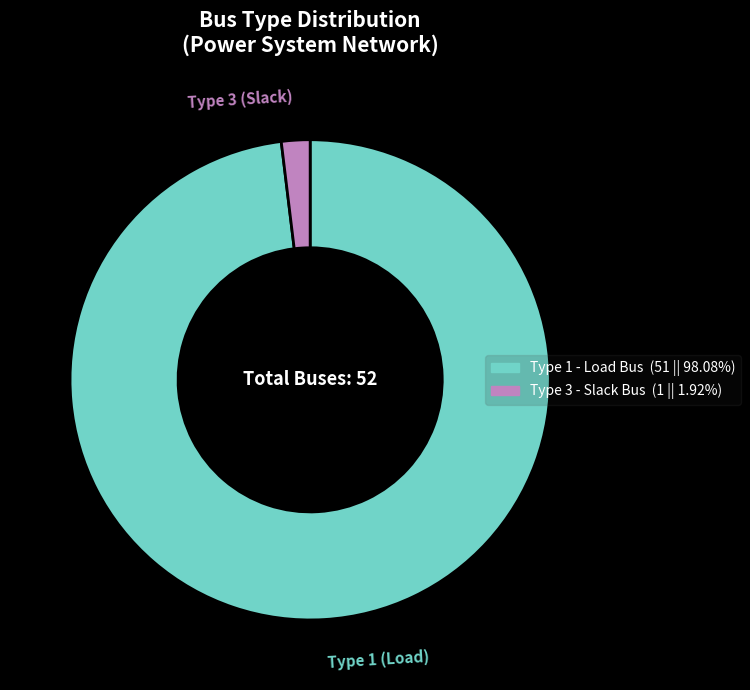

Does any single category account for the majority?

Yes